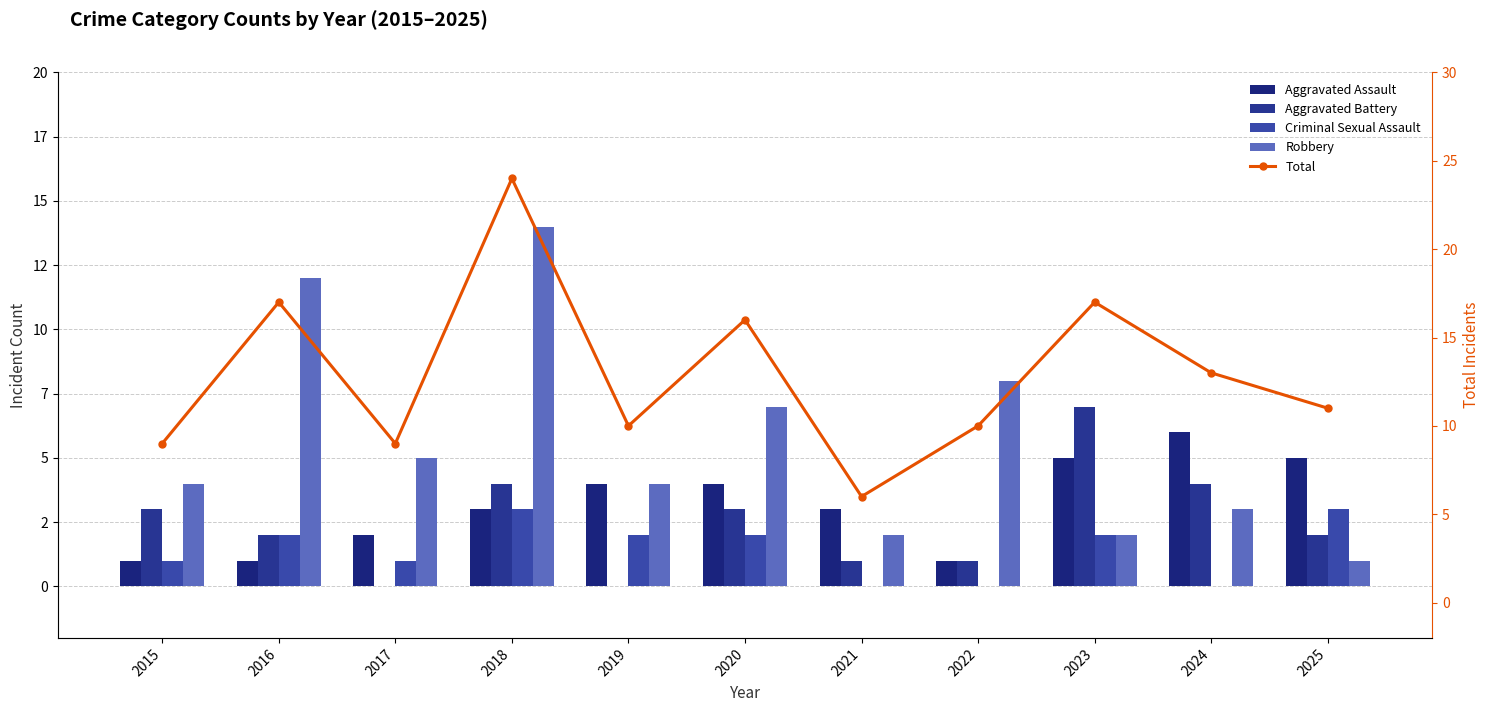

Which category has the highest value in the Aggravated Battery series?

2023